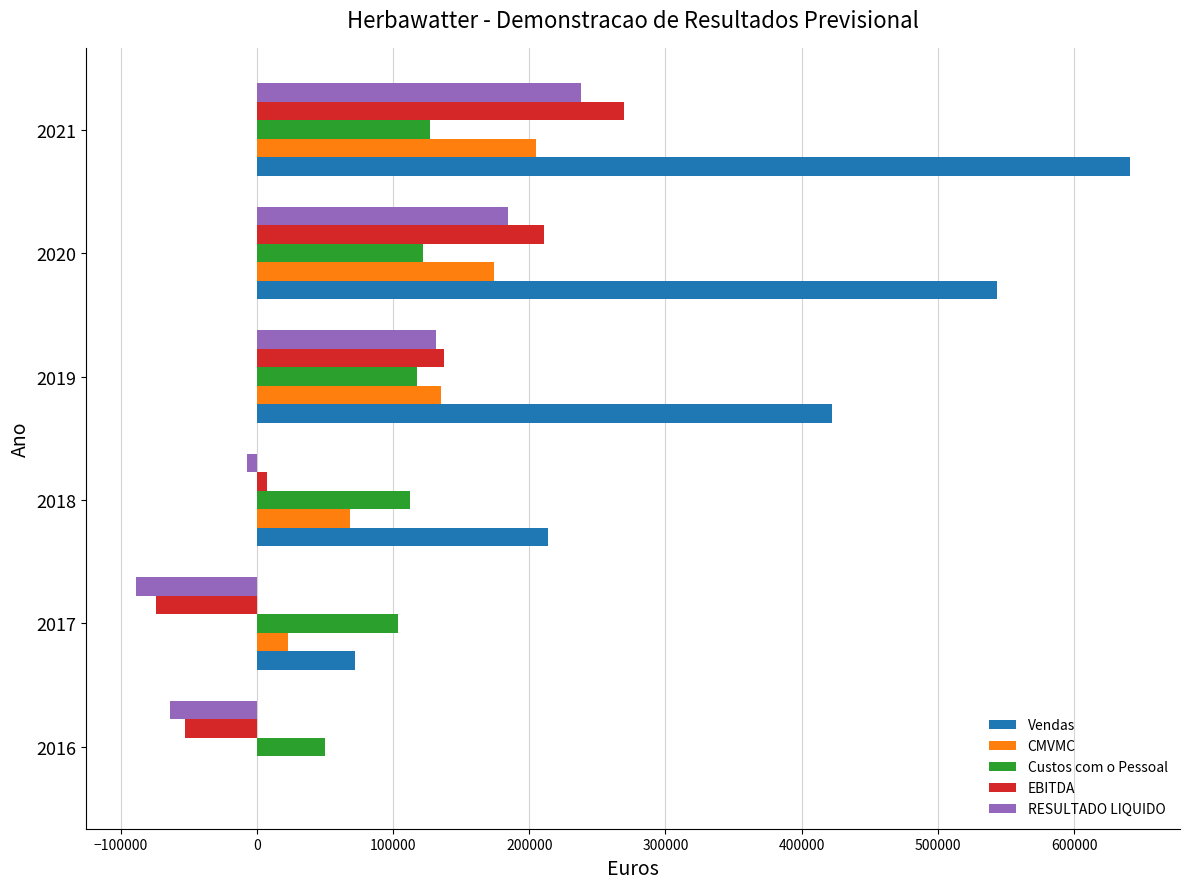

What is the maximum value for Custos com o Pessoal?

127171.5